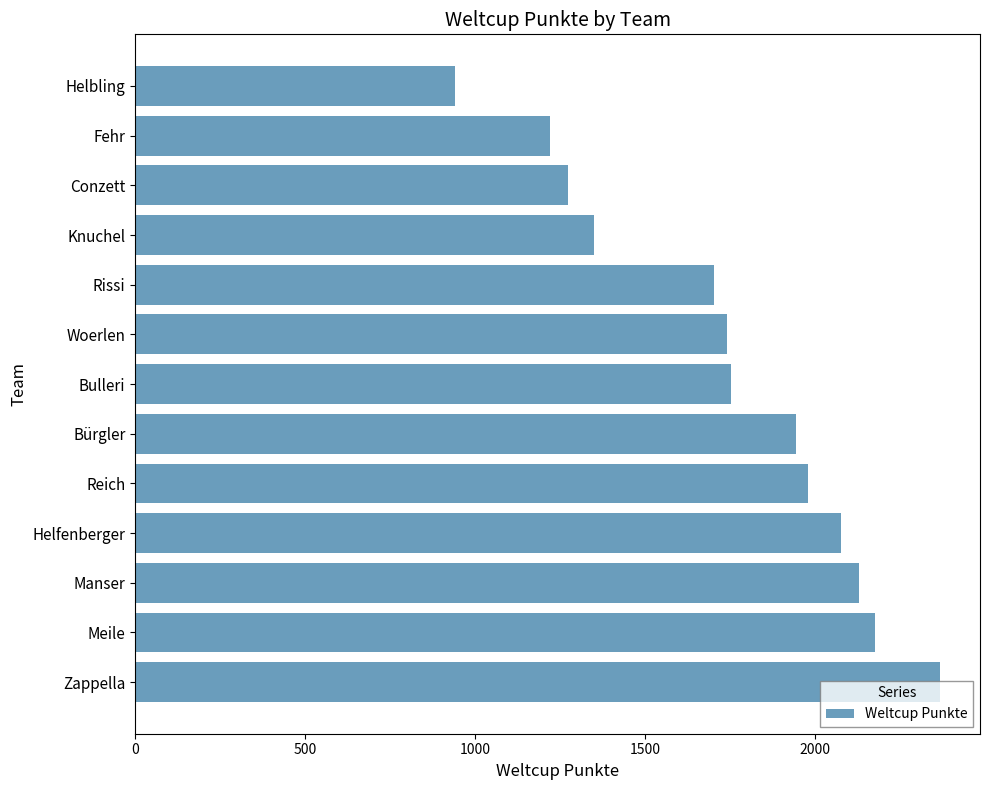

Read the value at Zappella.

2366